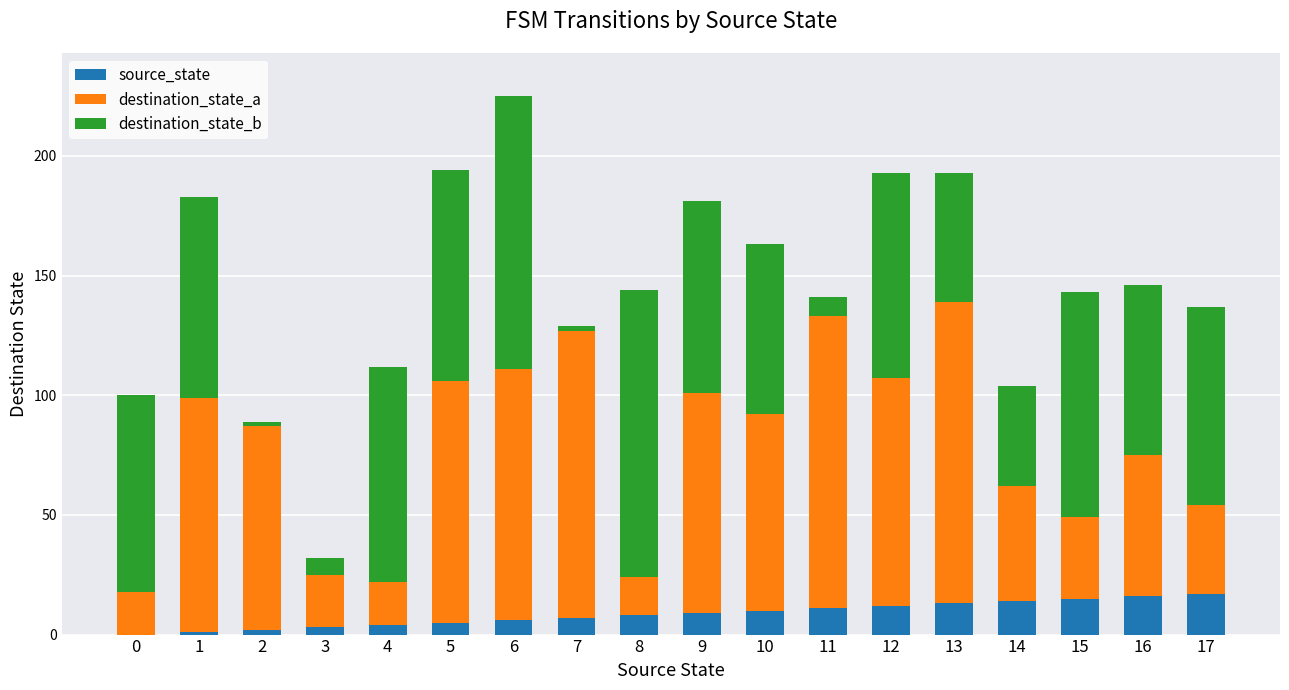

At which category is the sum across all series the highest?

6